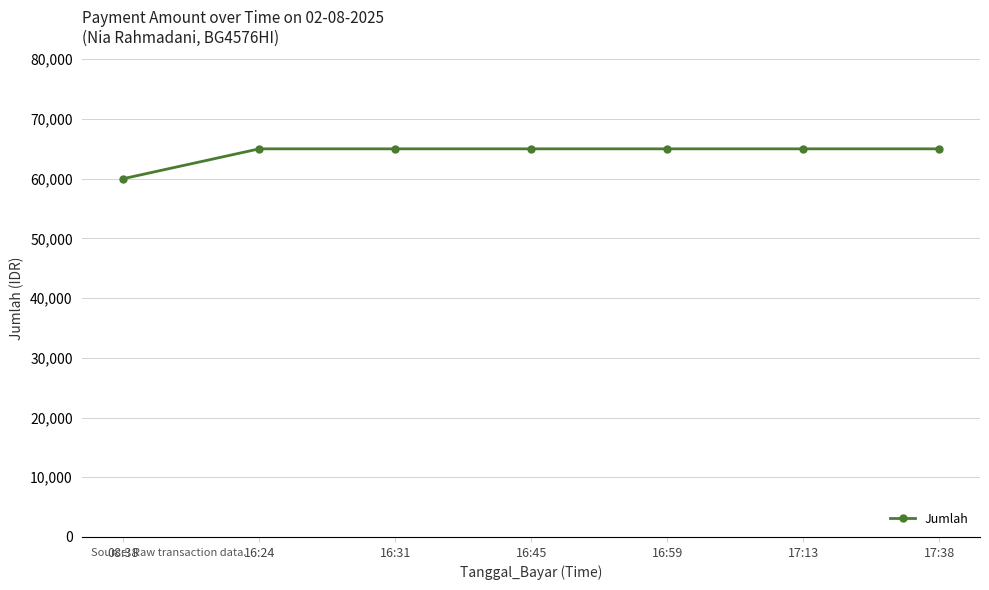

What is the value of the 2nd point from the left?

65000